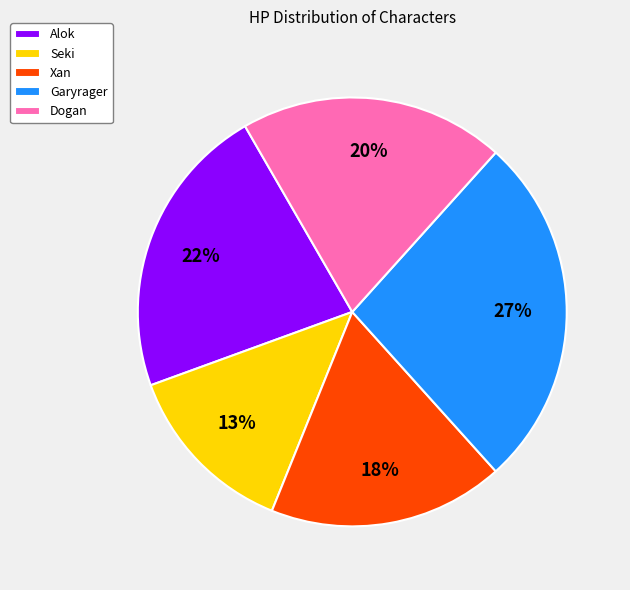

To the nearest percent, what is the difference between the Dogan and Alok slice percentages?

2%